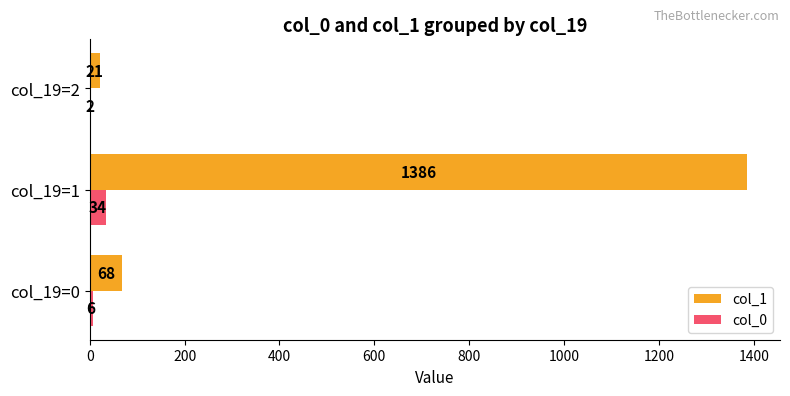

What is the sum of all col_0 values?

42